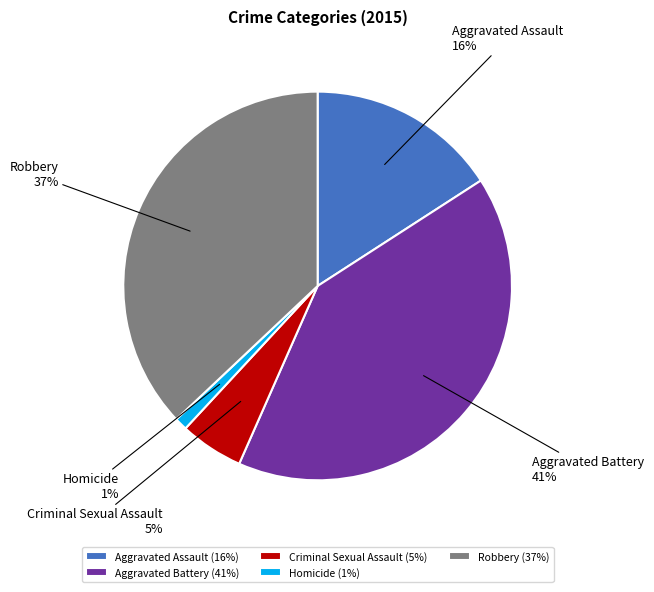

What percentage is the Aggravated Assault slice, to the nearest percent?

16%